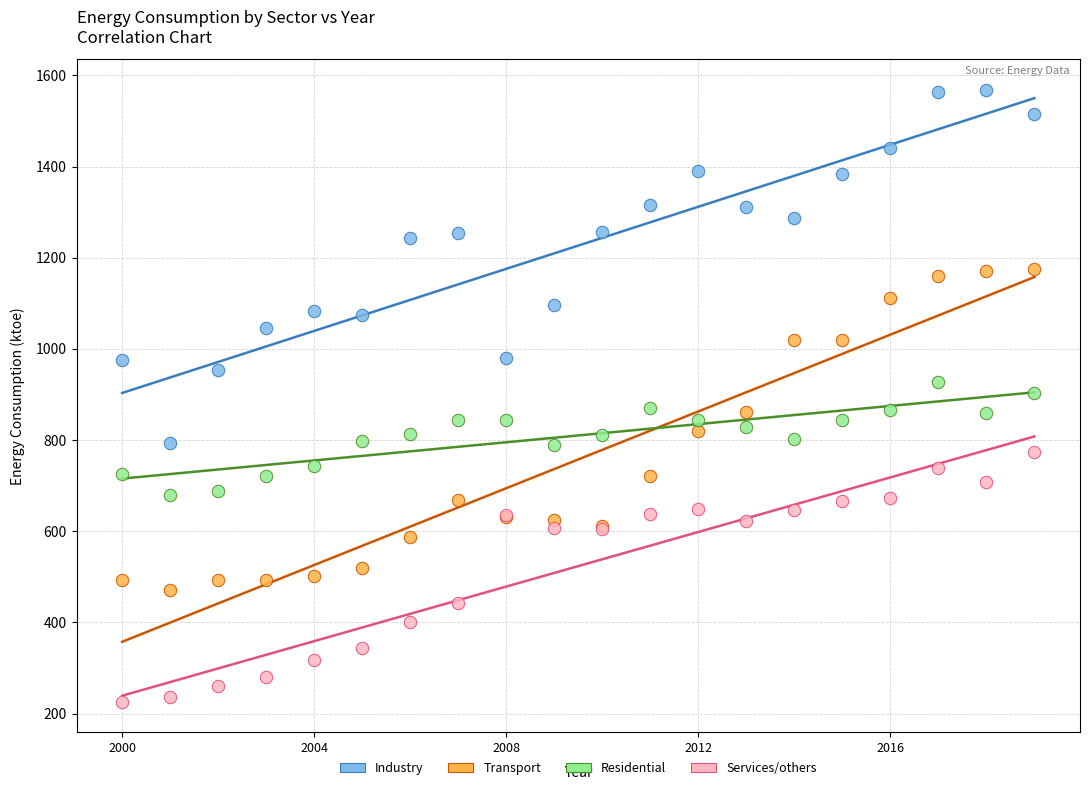

Which series reaches the minimum Y coordinate?

Services/others